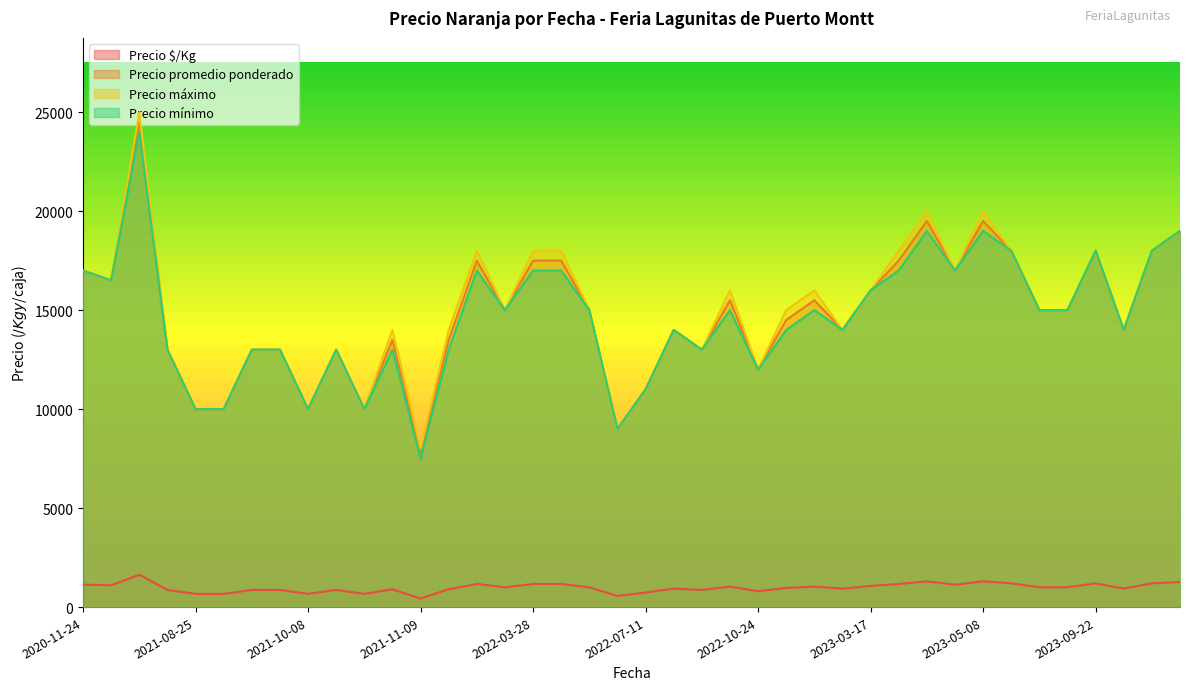

What is the difference between the highest and lowest values at 2023-03-17?

14933